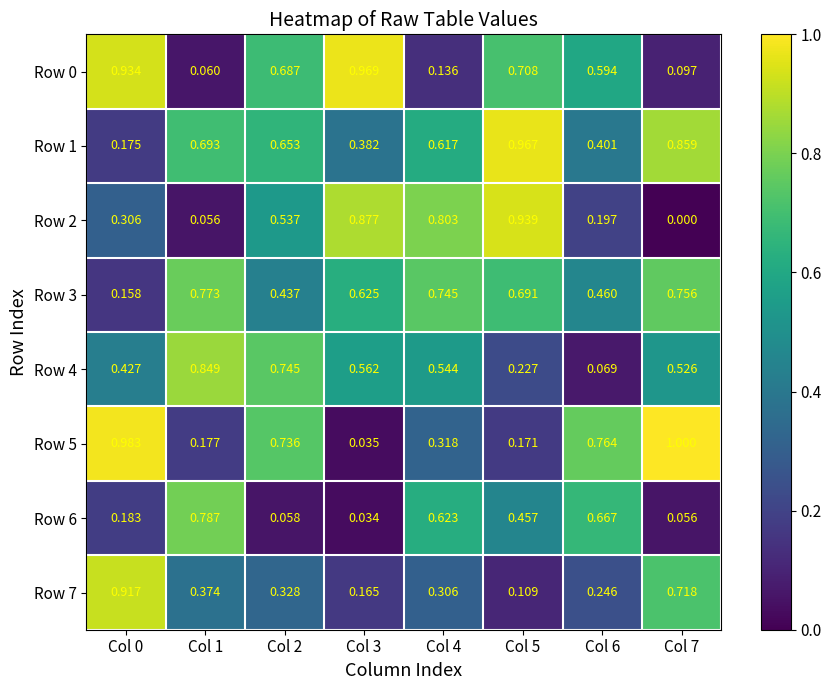

Is the value of Row 6 at Col 1 greater than the value of Row 1 at Col 3?

Yes